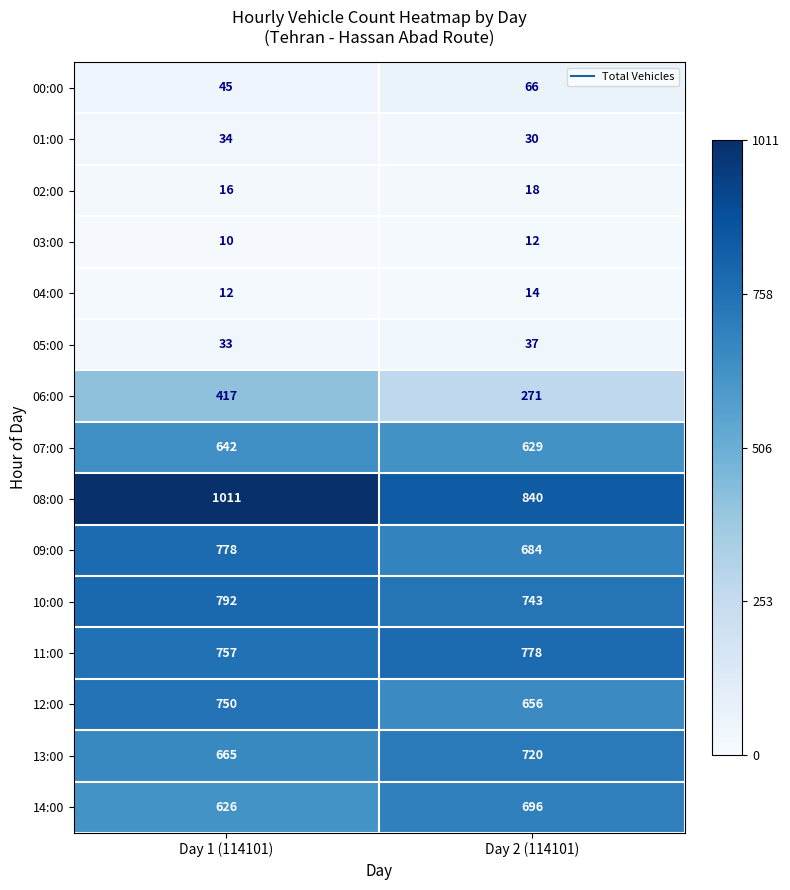

At Day 1 (114101), list the series in order from largest to smallest.

08:00, 10:00, 09:00, 11:00, 12:00, 13:00, 07:00, 14:00, 06:00, 00:00, 01:00, 05:00, 02:00, 04:00, 03:00